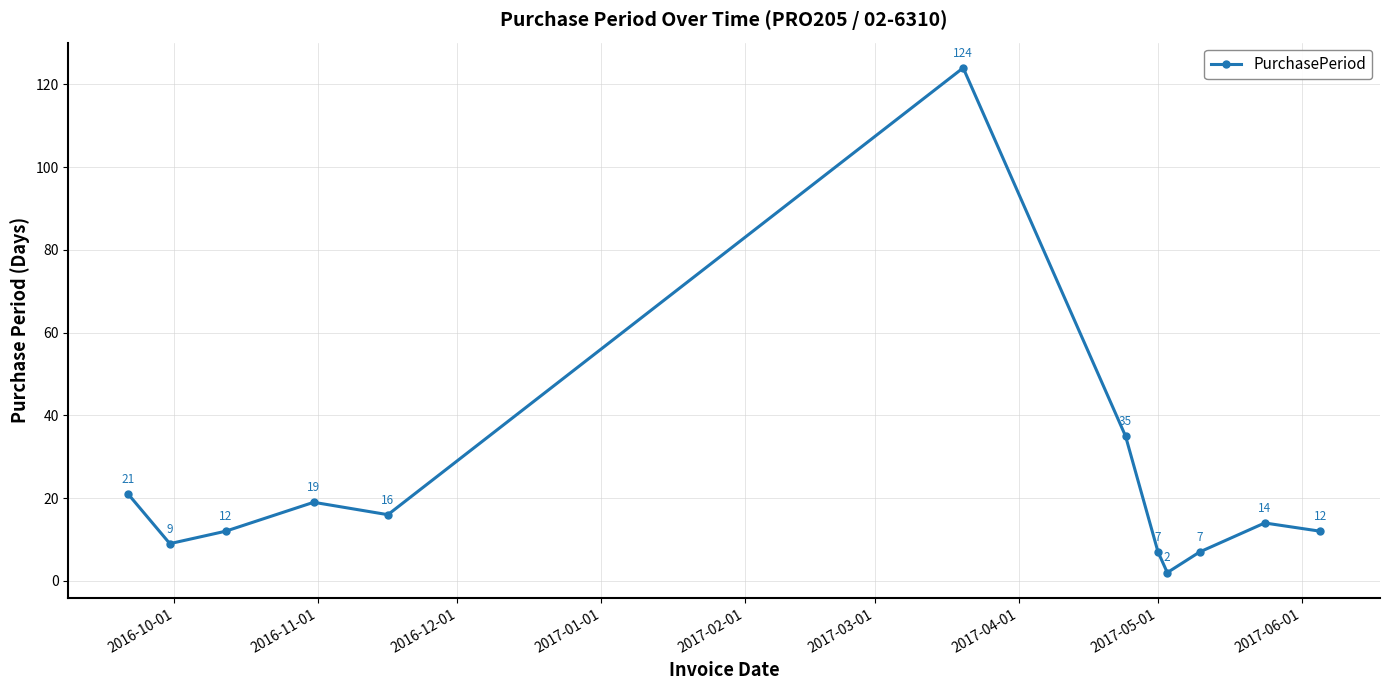

What is the sum of all values?

278